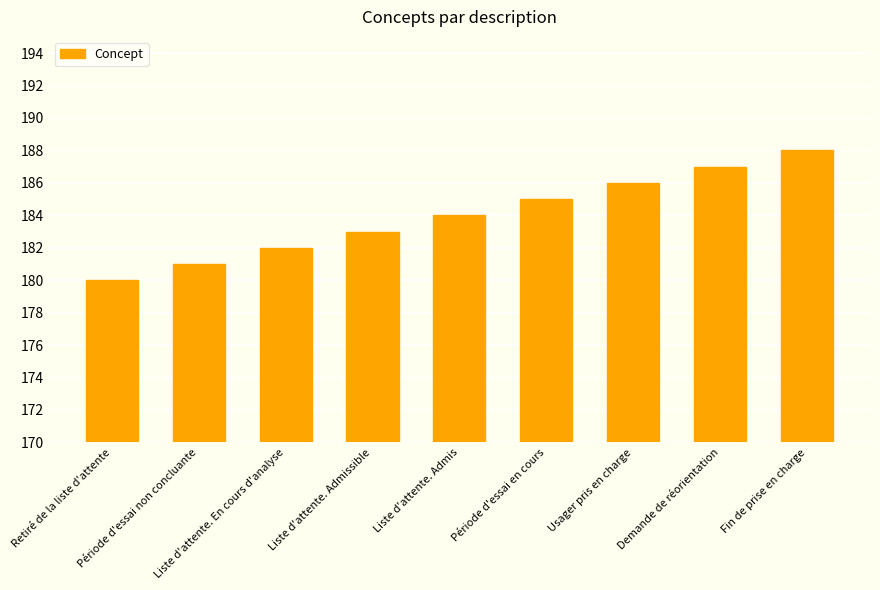

How many values are below 184?

4